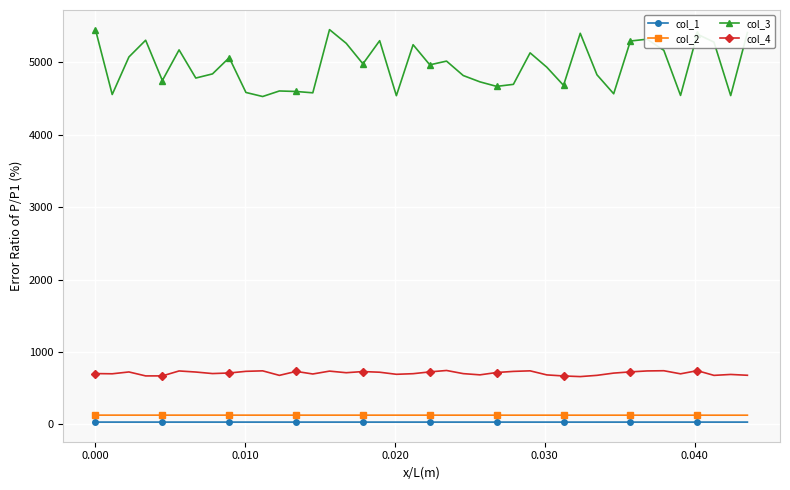

Which series has the largest range (max minus min)?

col_3